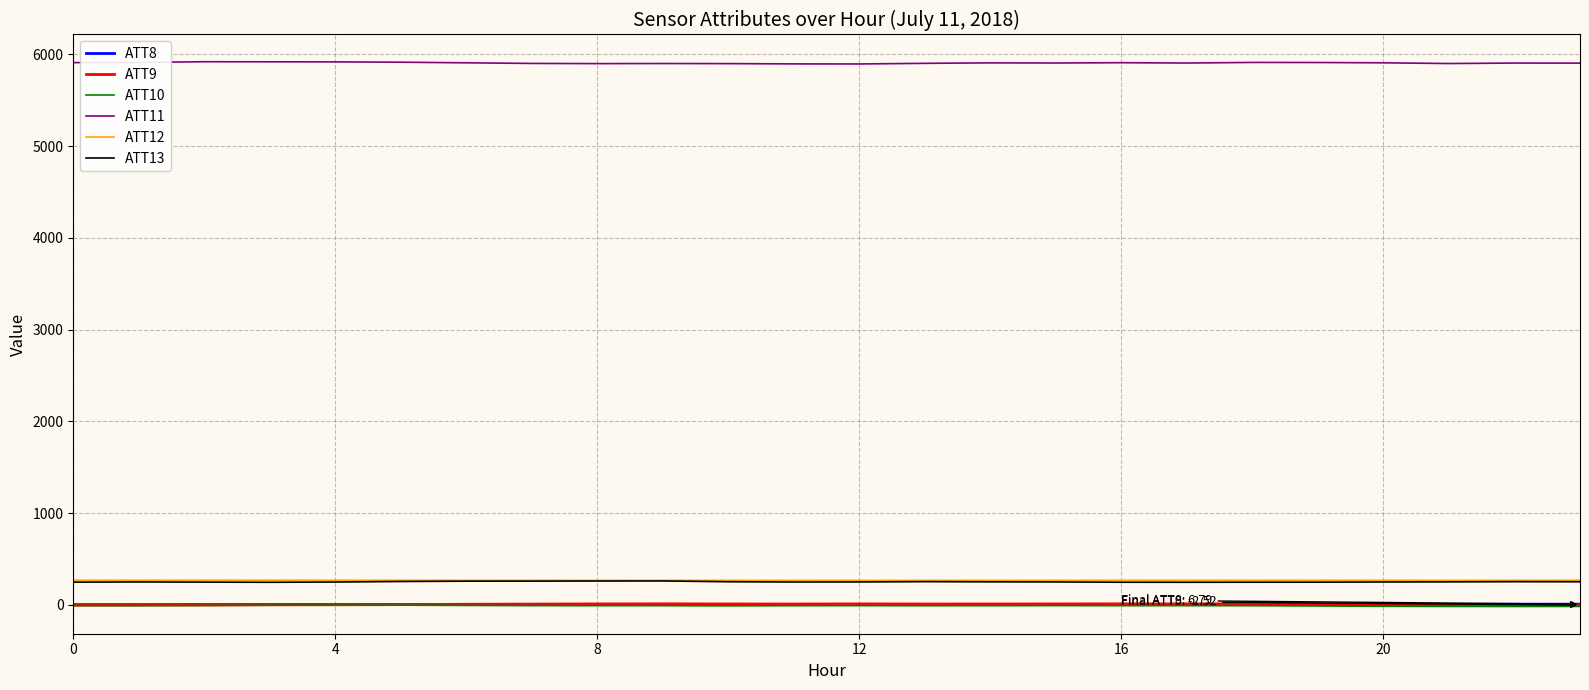

True or false: ATT9 and ATT12 intersect in this chart.

False